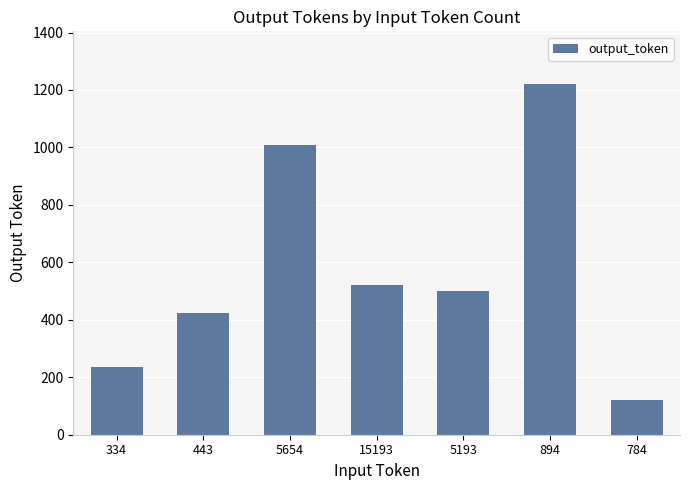

Are the bars grouped side by side (vs. stacked)?

No